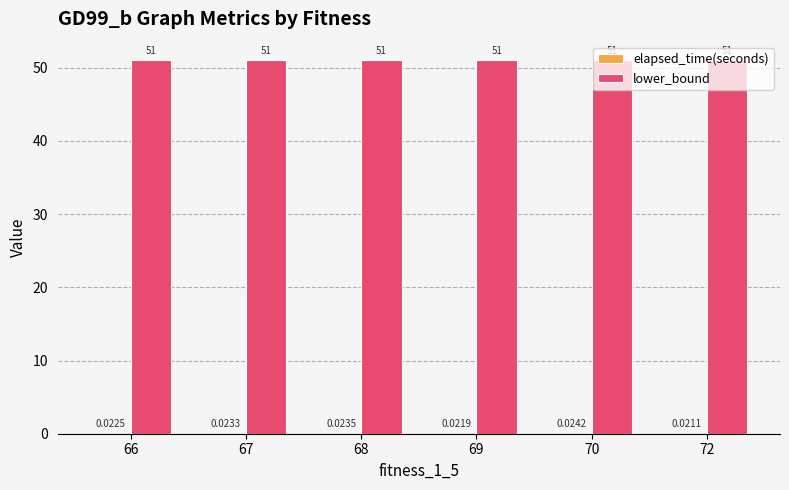

What is the sum of the lower_bound values at 66 and 70?

102.0